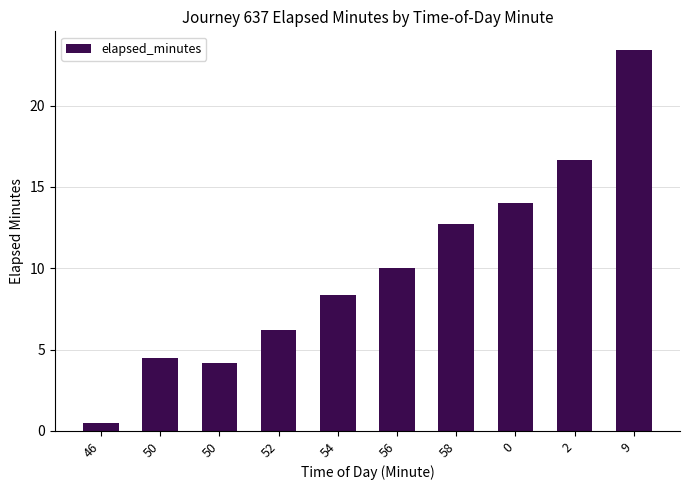

How many bars are there in total?

10